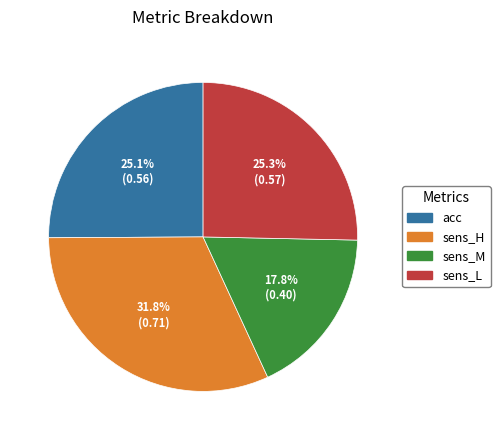

Is there a majority slice in this chart?

No